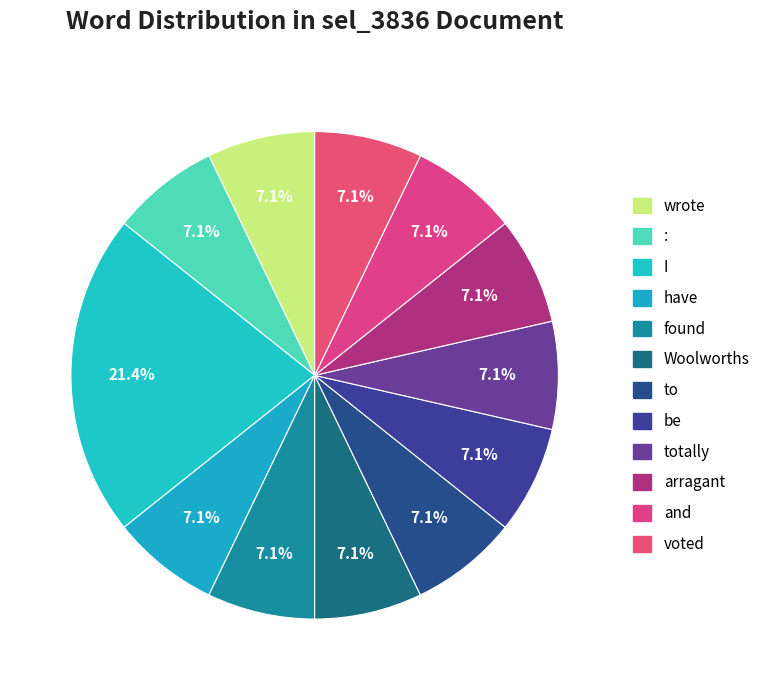

To the nearest percent, what is the difference between the arragant and I slice percentages?

14%